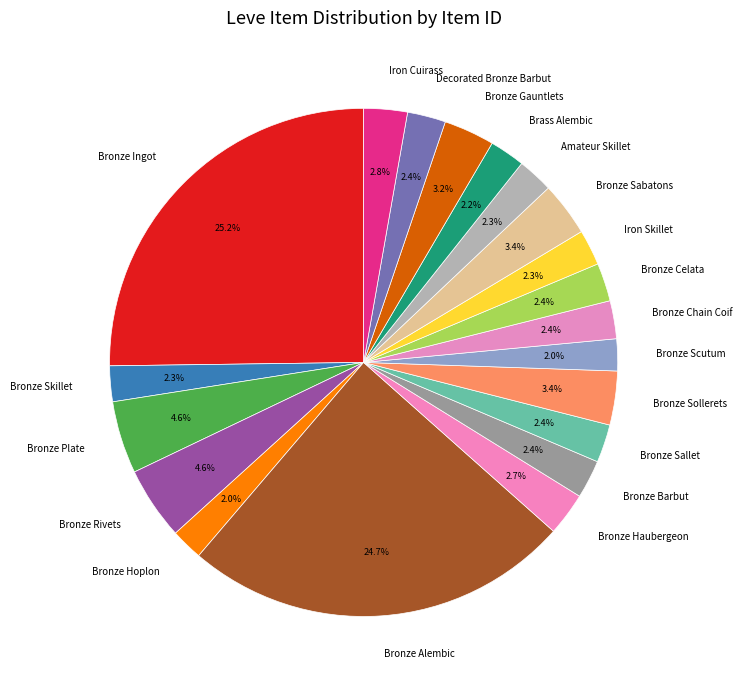

Is it true that Brass Alembic is 2% of the pie?

True